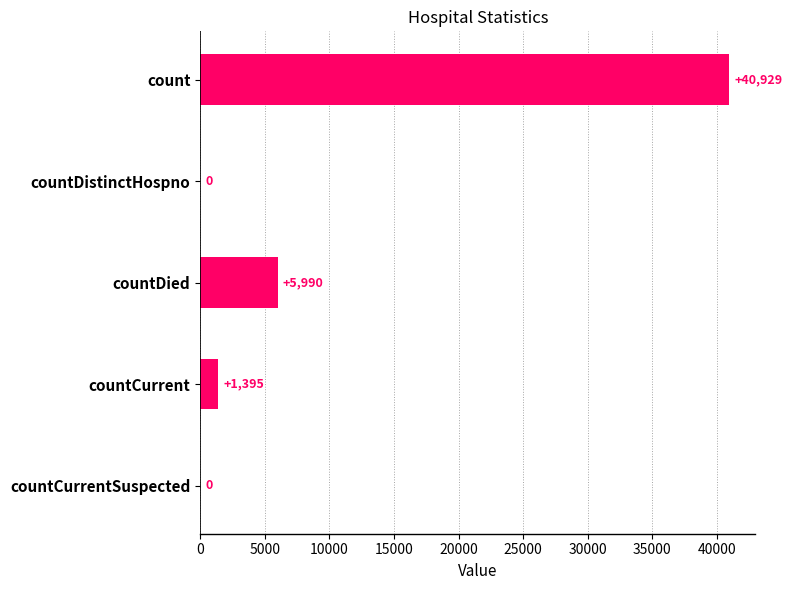

Are the bars horizontal?

Yes